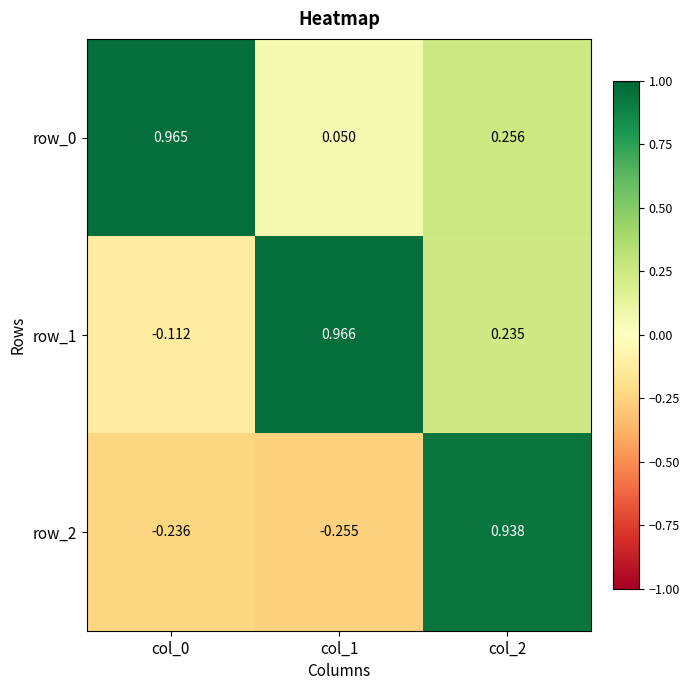

At which category is the sum across all series the highest?

col_2